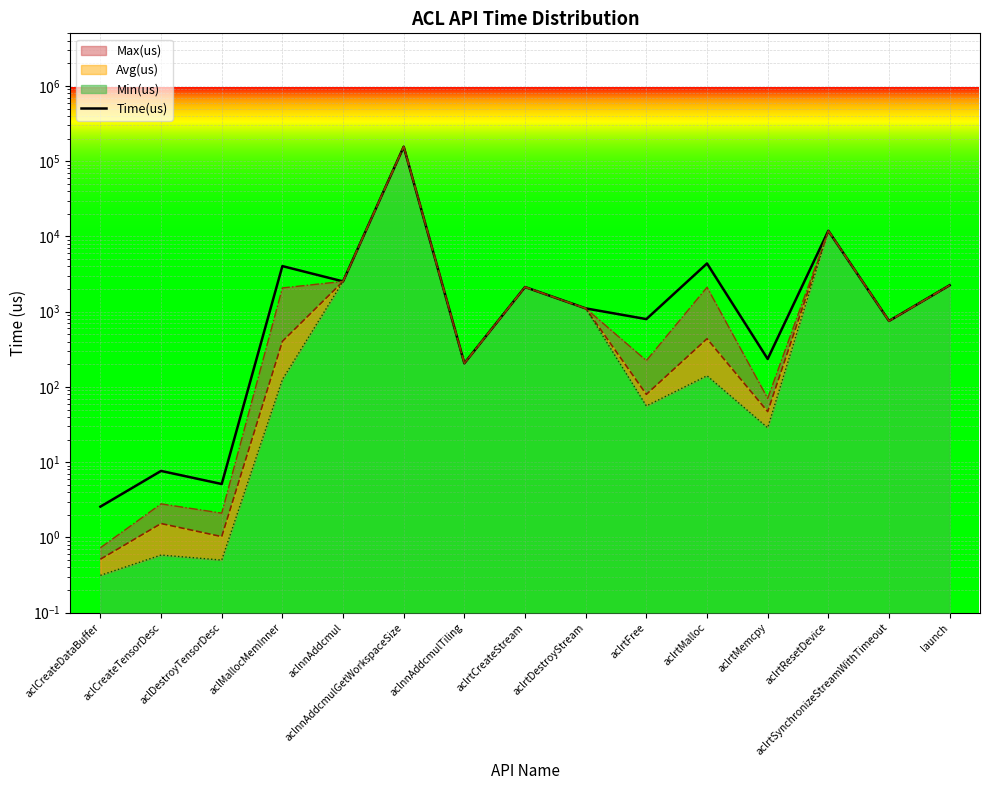

At which category does the chart reach its minimum across all series?

aclCreateDataBuffer